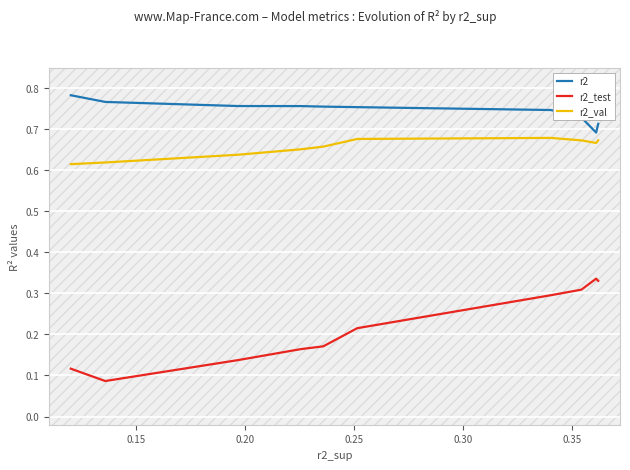

At how many categories does at least one series exceed 0?

10